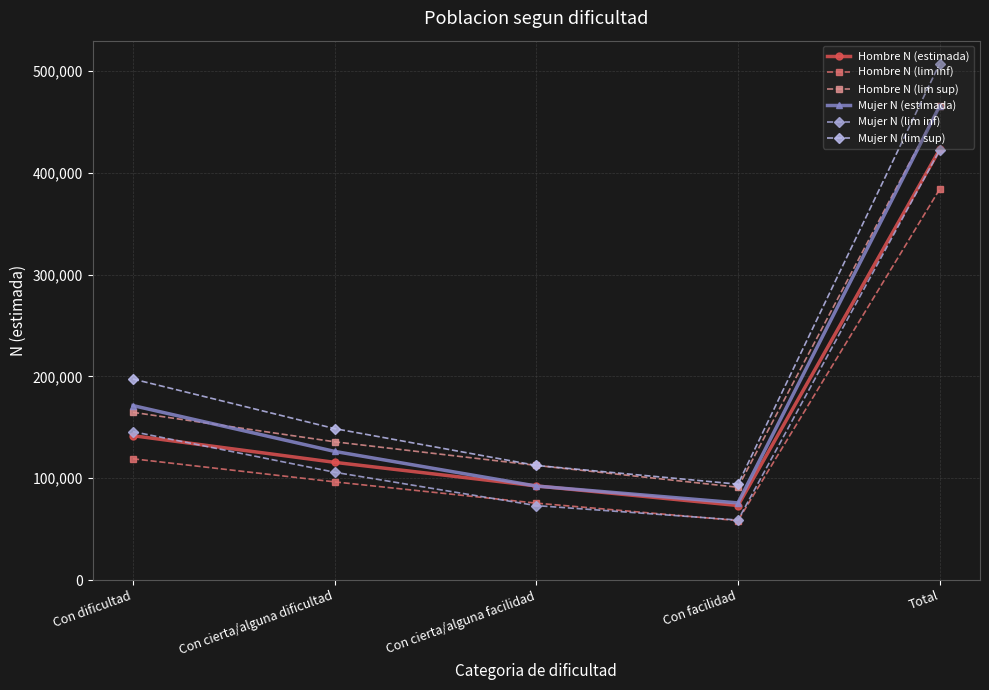

Count the number of categories in the chart.

5